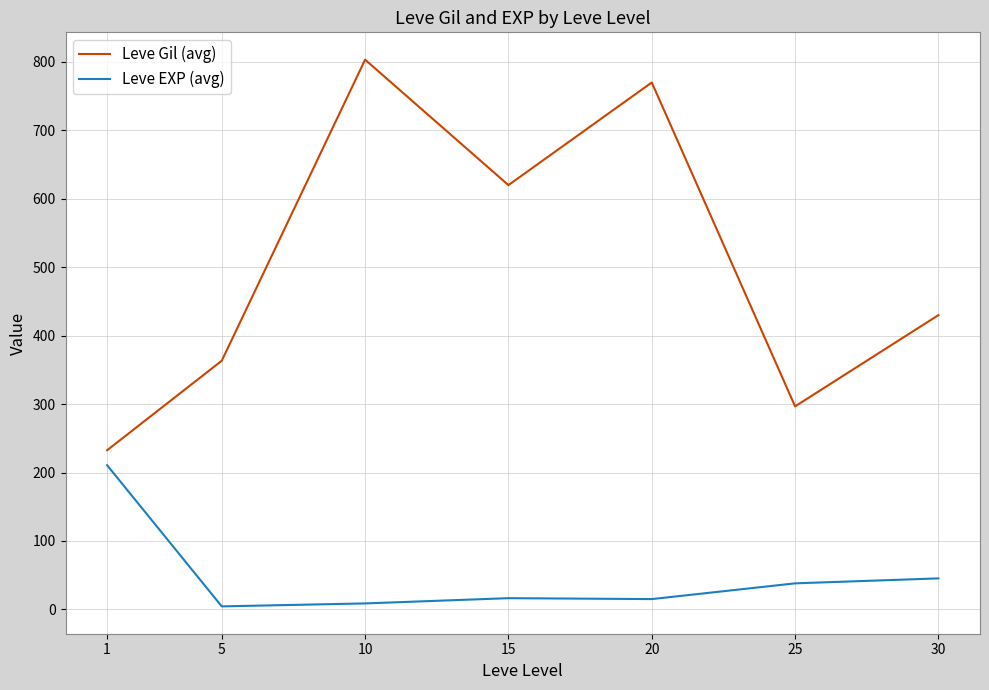

What is the difference between the Leve Gil (avg) values at 25 and 15?

323.3